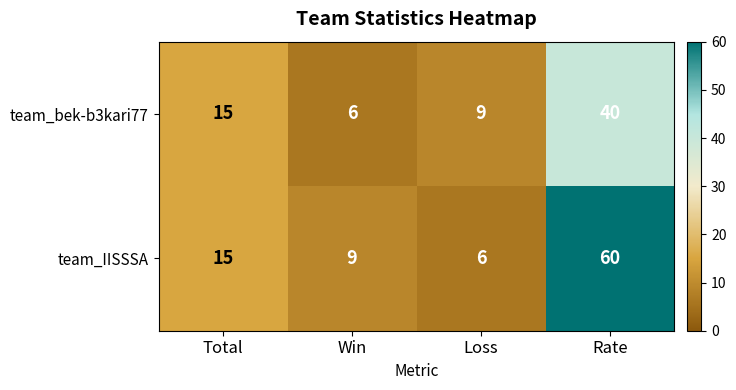

Rank the series at Loss from lowest to highest value.

team_IISSSA, team_bek-b3kari77